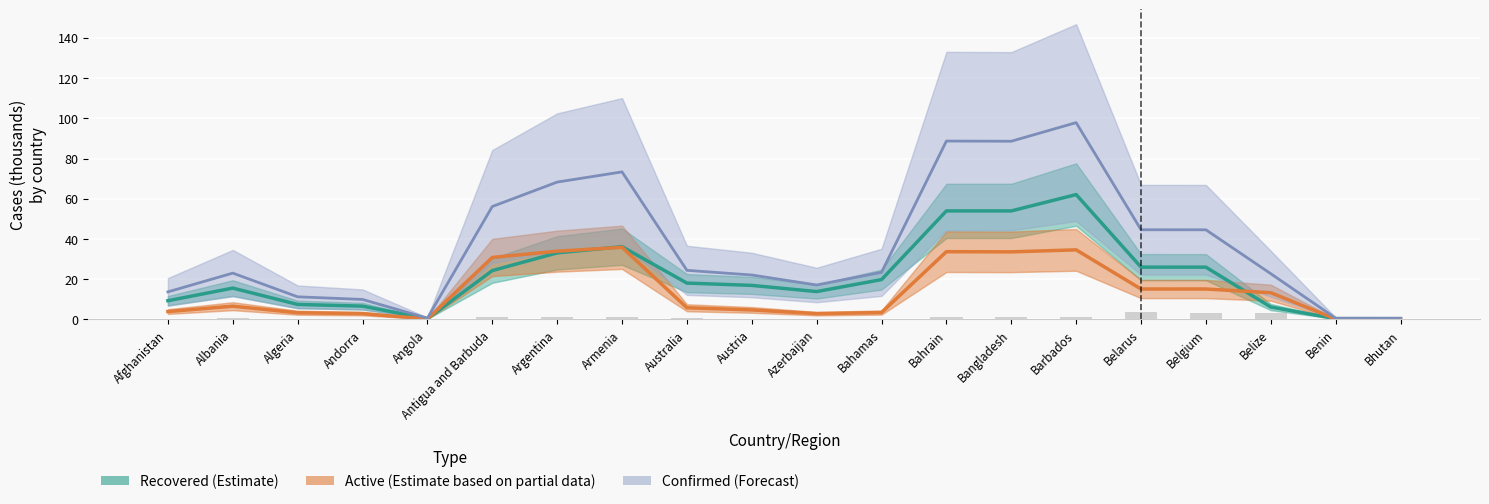

How many groups of bars are there?

20